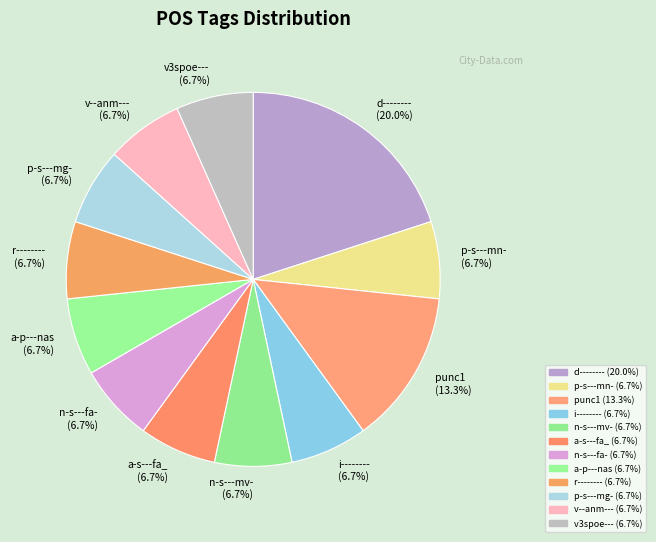

What is the ratio of the value at n-s---mv- (6.7%) to the value at i-------- (6.7%)?

1.0